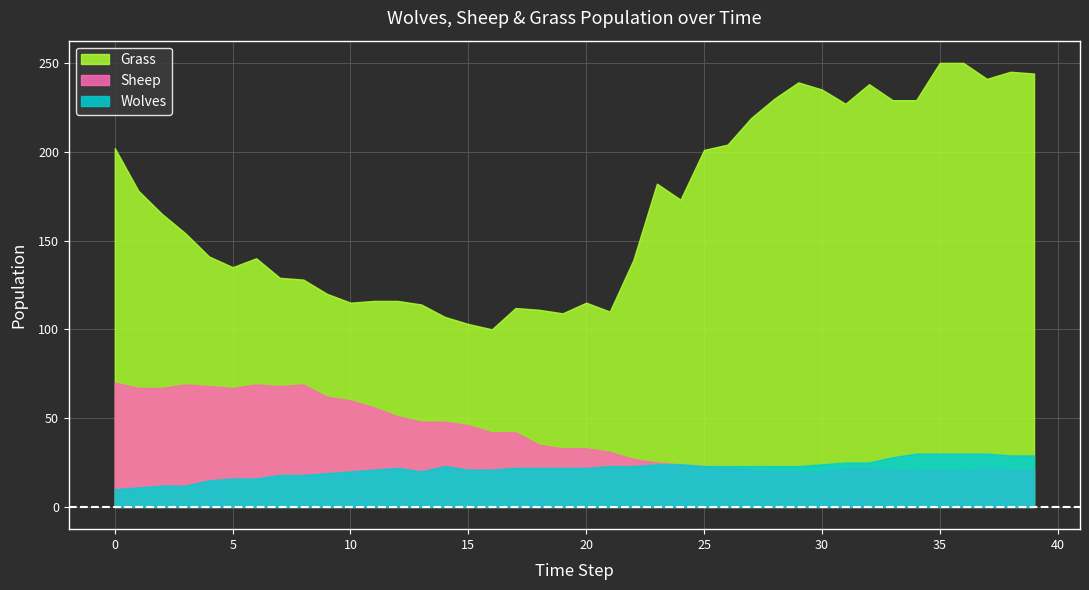

What is the value of the Grass point at the 6th from the left?

135